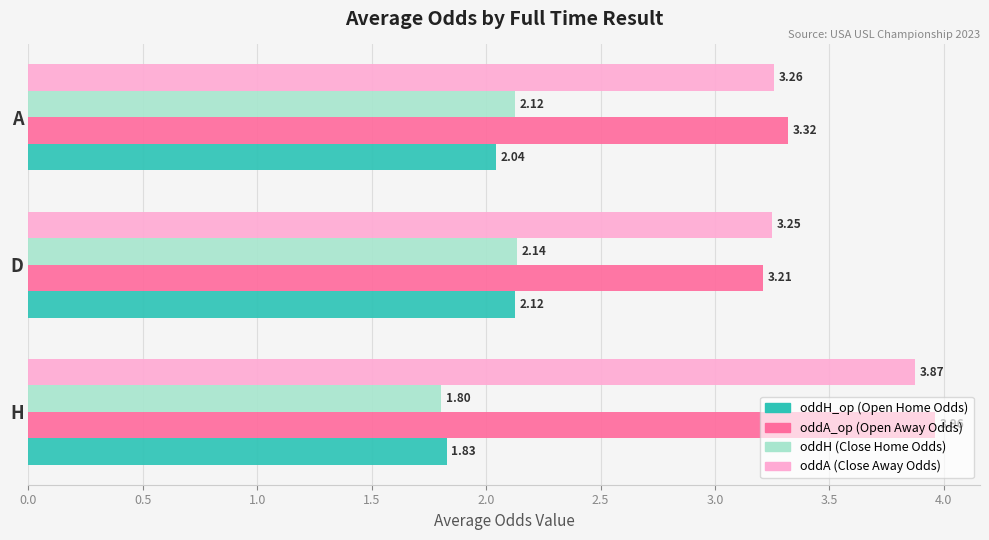

What is the spread (max minus min) of values at H?

2.2